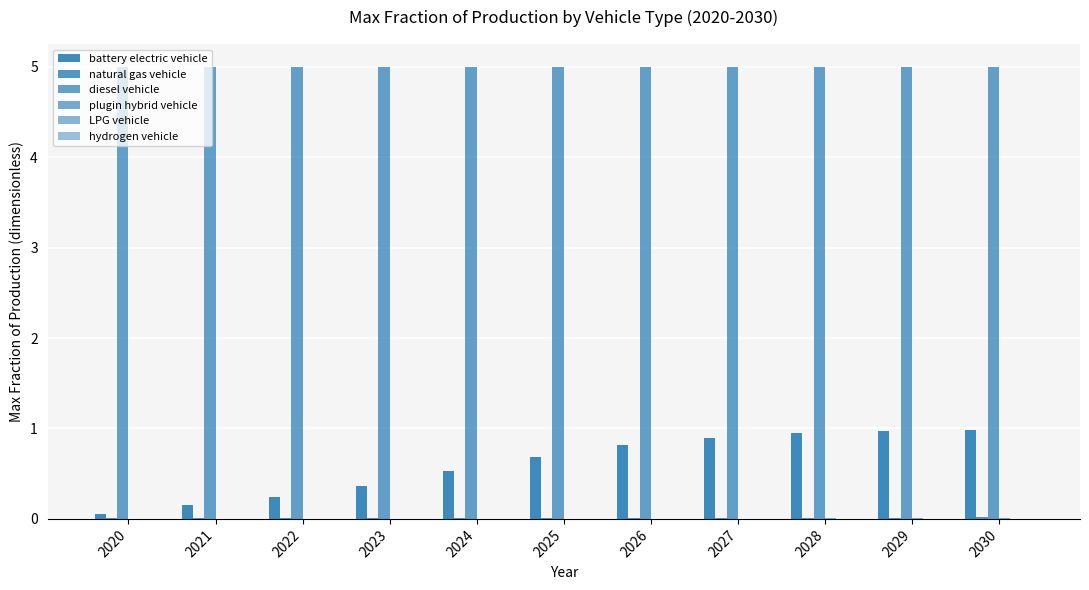

How many categories are shown in the chart?

11